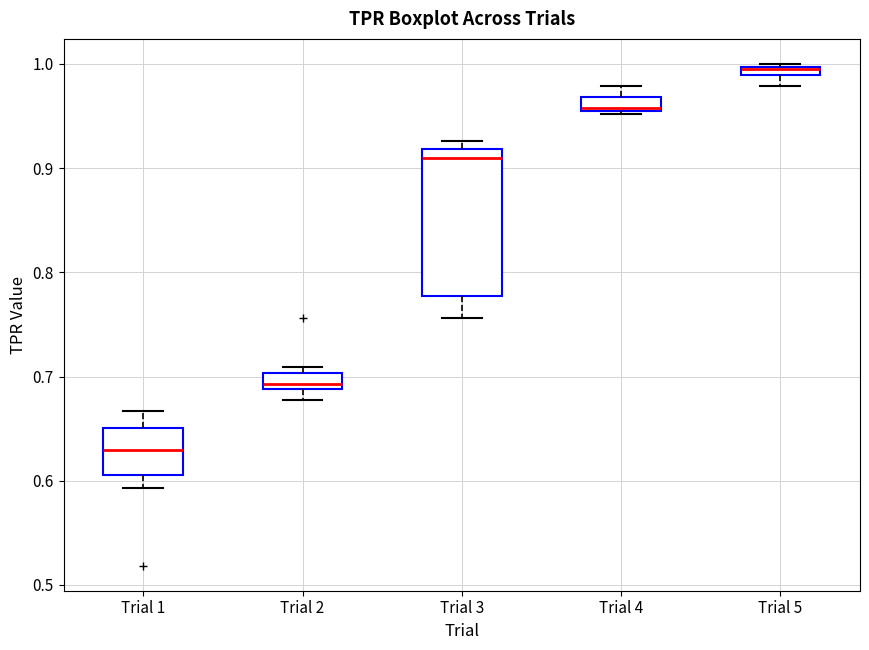

Which box's median line is the lowest?

Trial 1